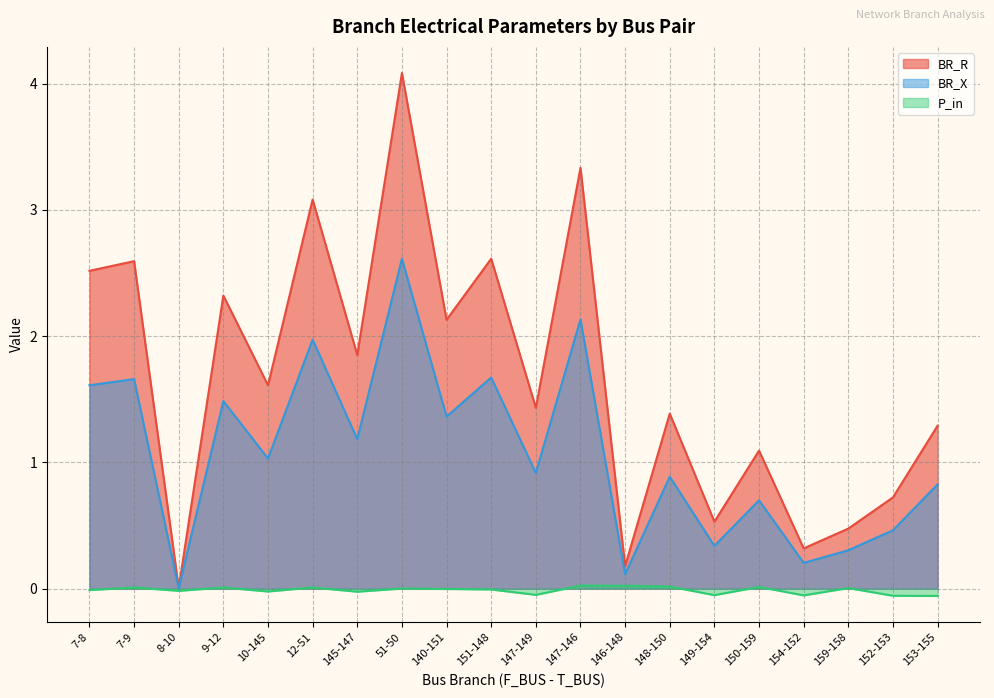

List the series in order of their peak value, lowest first.

P_in, BR_X, BR_R